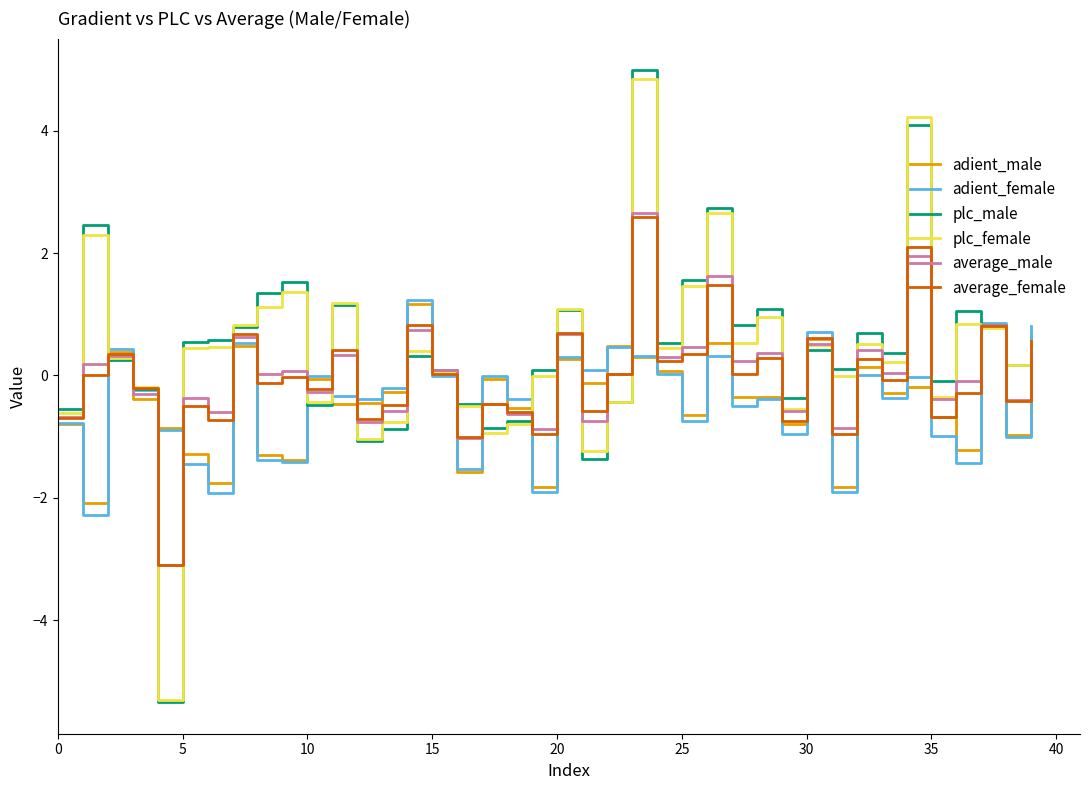

Which series has the widest spread of values?

plc_male